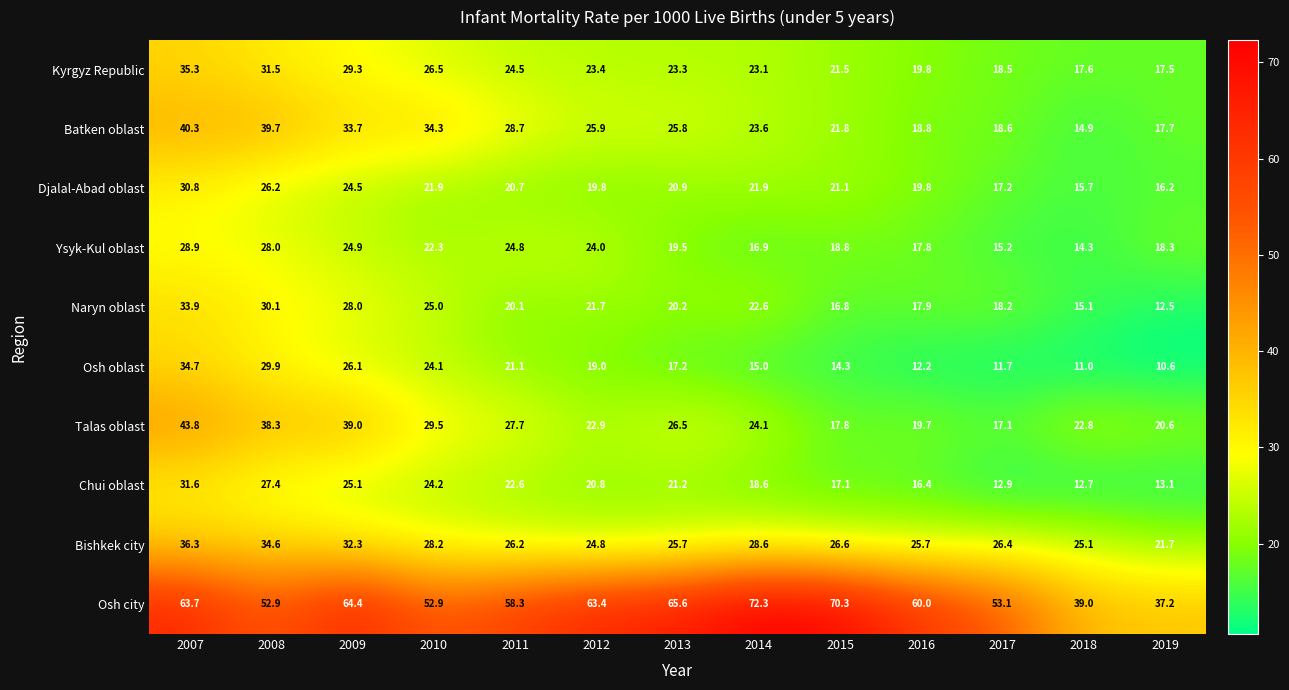

What is the difference between the highest and lowest values at 2016?

47.8